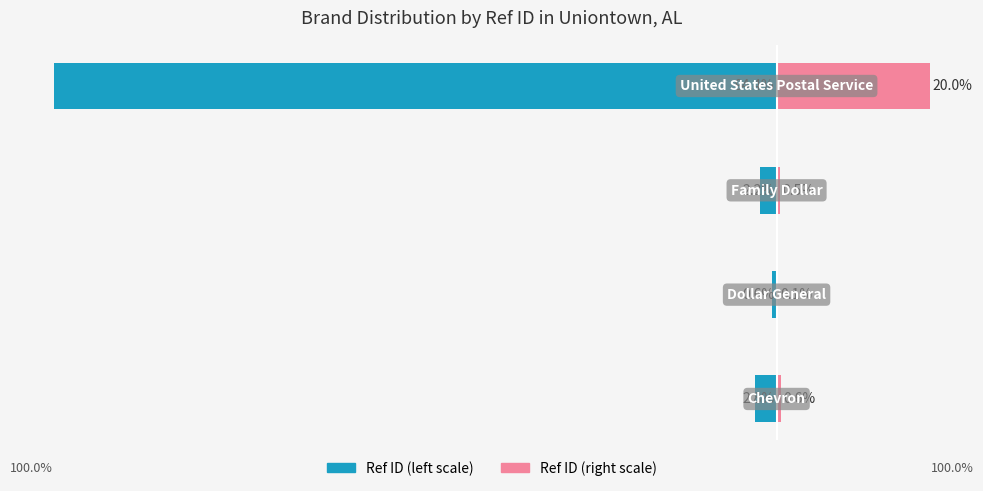

Between 2 and 0, which is larger?

2